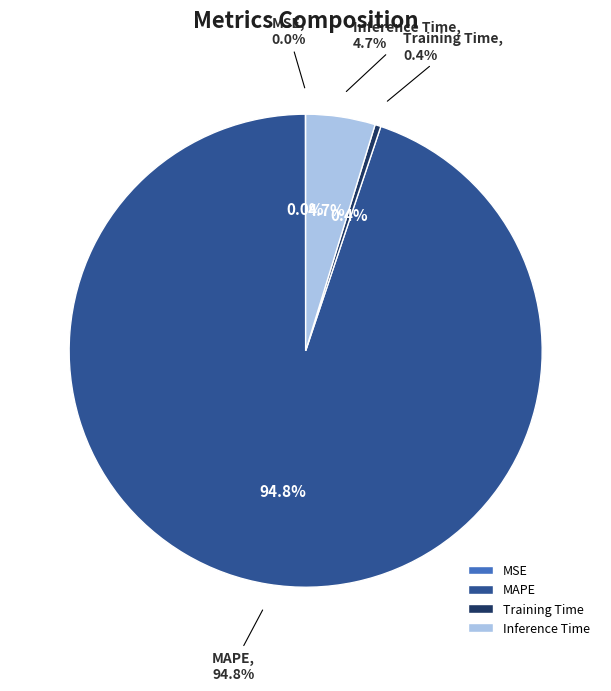

Is it true that MAPE is 85% of the pie?

False